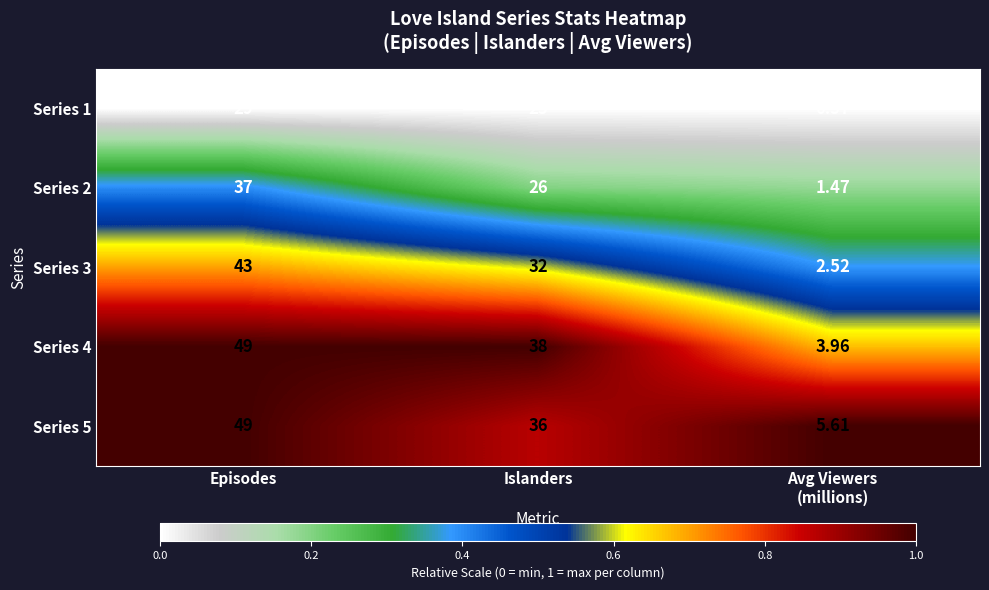

Is the value of Series 1 at Islanders greater than the value of Series 3 at Islanders?

No